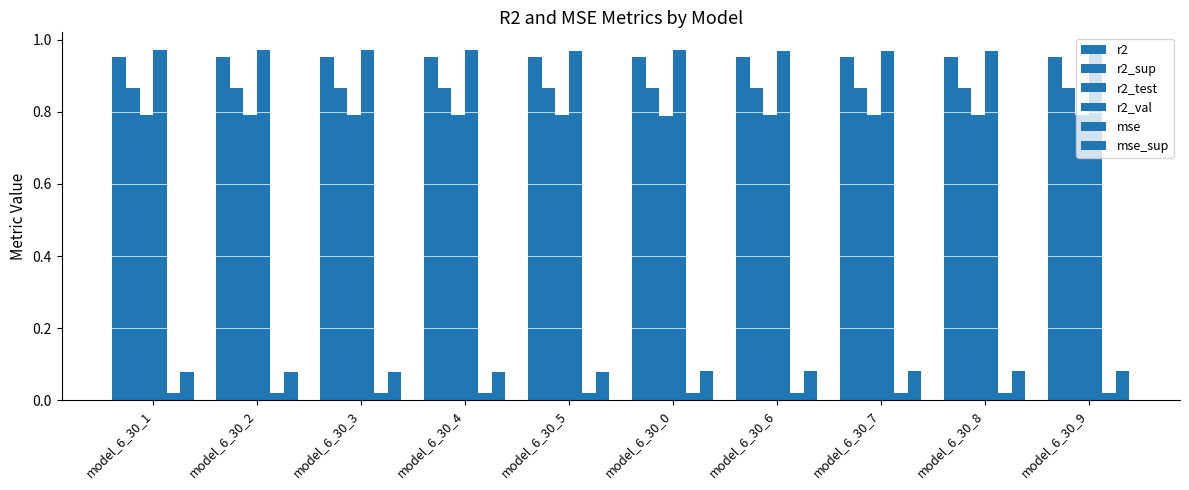

What is the value of the mse_sup bar at the 6th from the left?

0.1